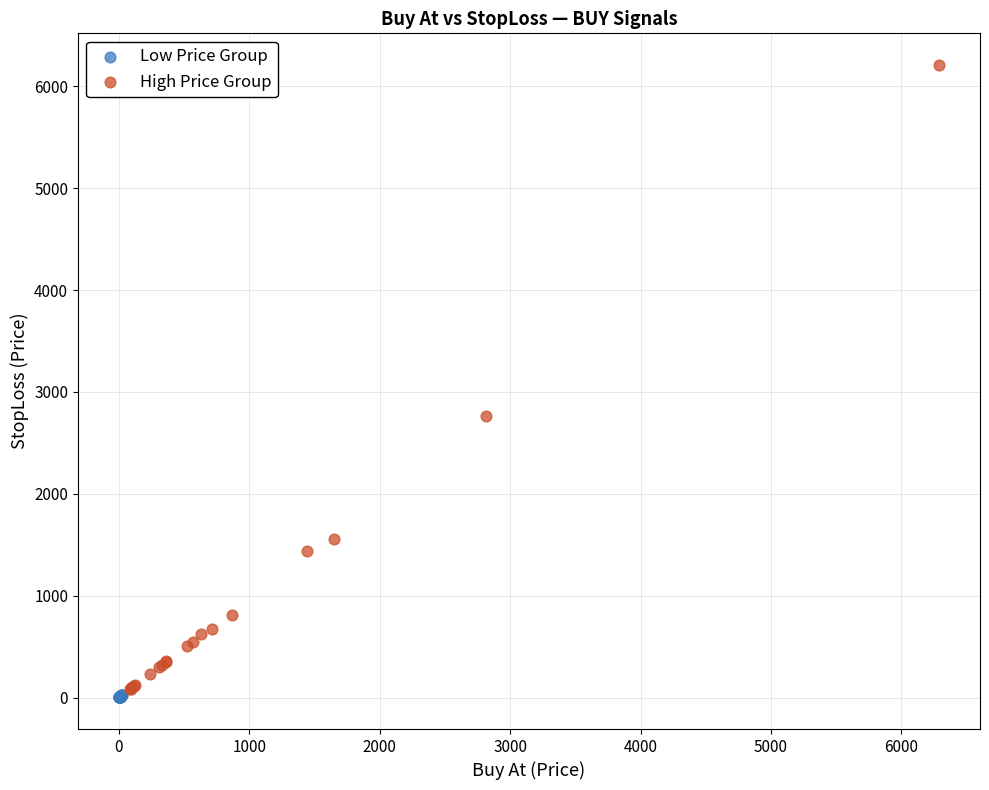

Which series contains the highest Y value?

High Price Group